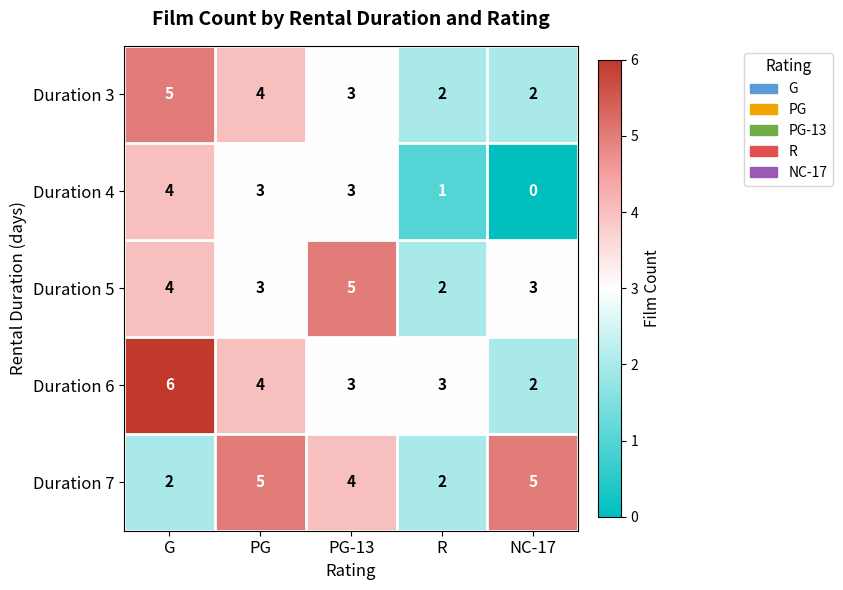

What is the maximum value shown in the chart?

6